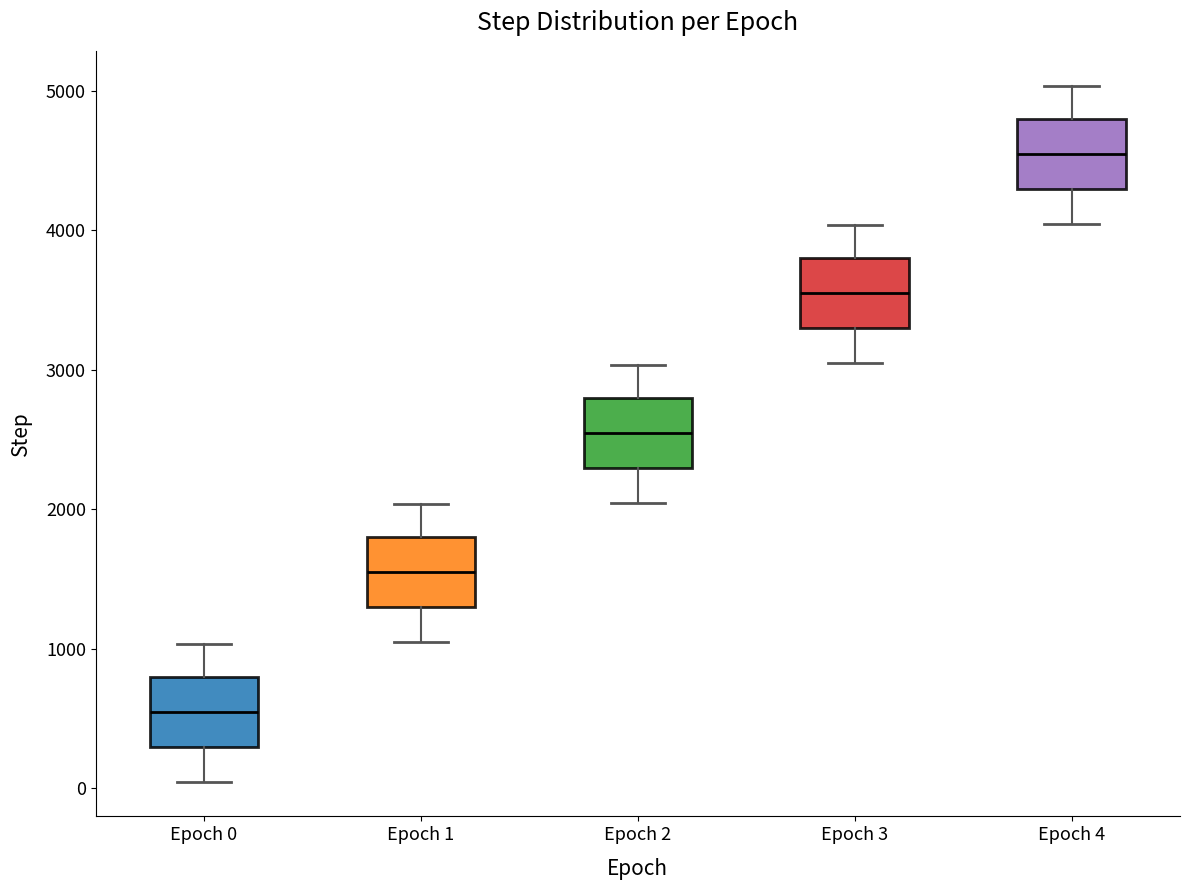

Where is the upper edge of the box for Epoch 4 on the y-axis? The values are not printed on the chart, so give them approximately, as read against the axis.

4800